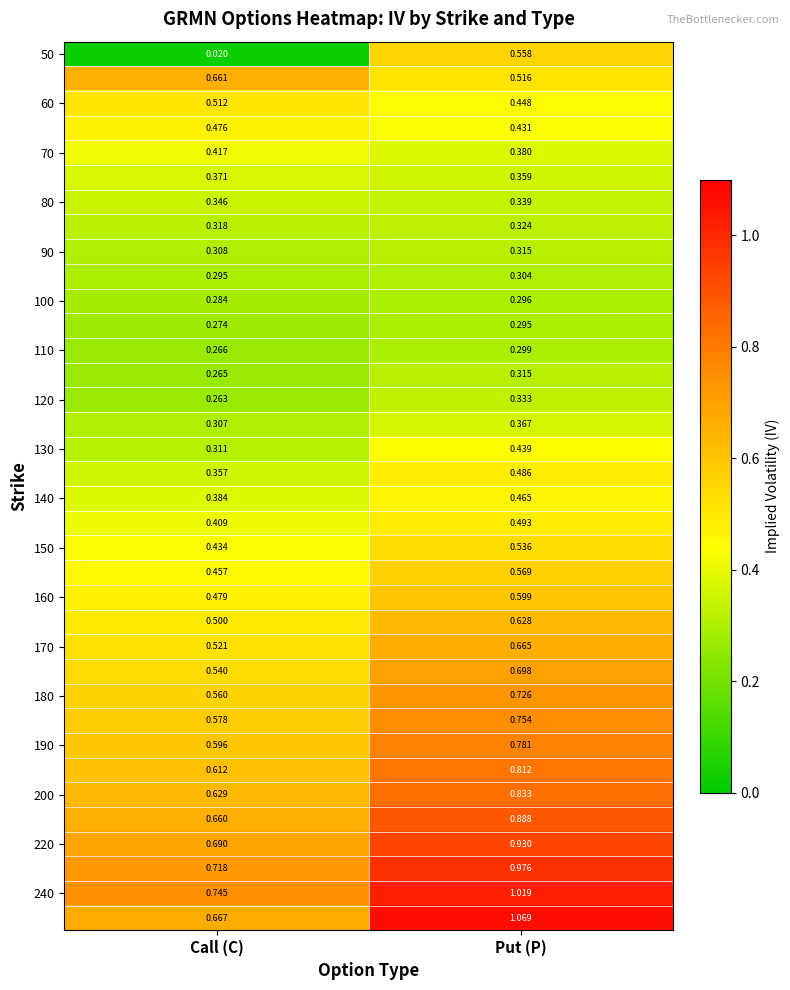

At which category is the sum across all series the highest?

Put (P)